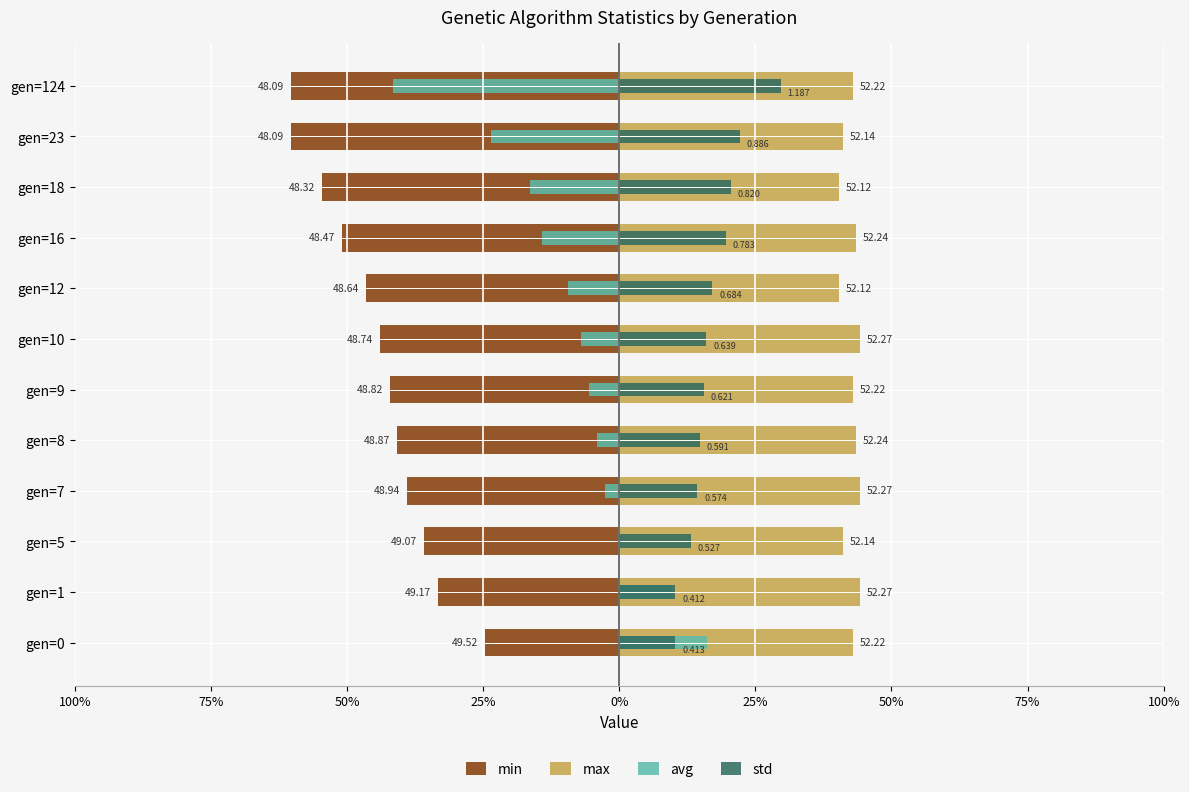

Count the std values in the range 0 to 1.

11